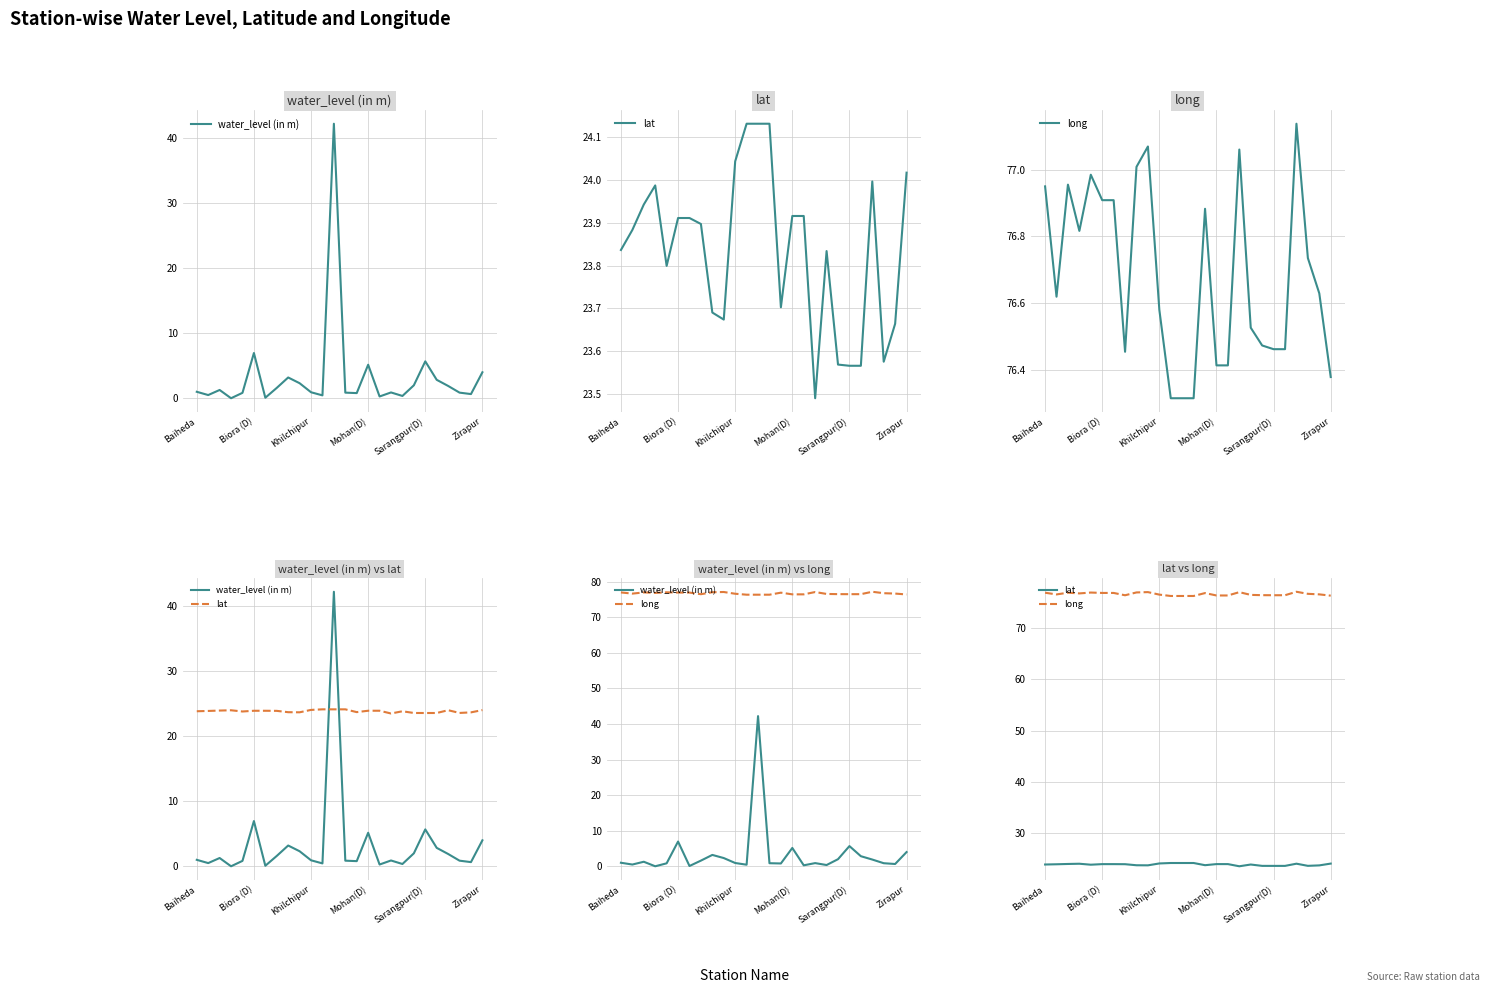

Rank the series by their maximum value, from lowest to highest.

lat, water_level (in m), long